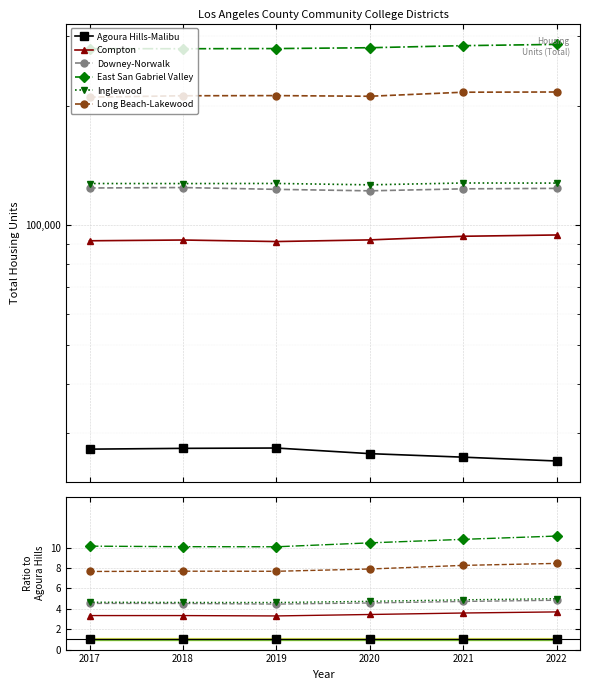

How many lines are shown in the chart?

6